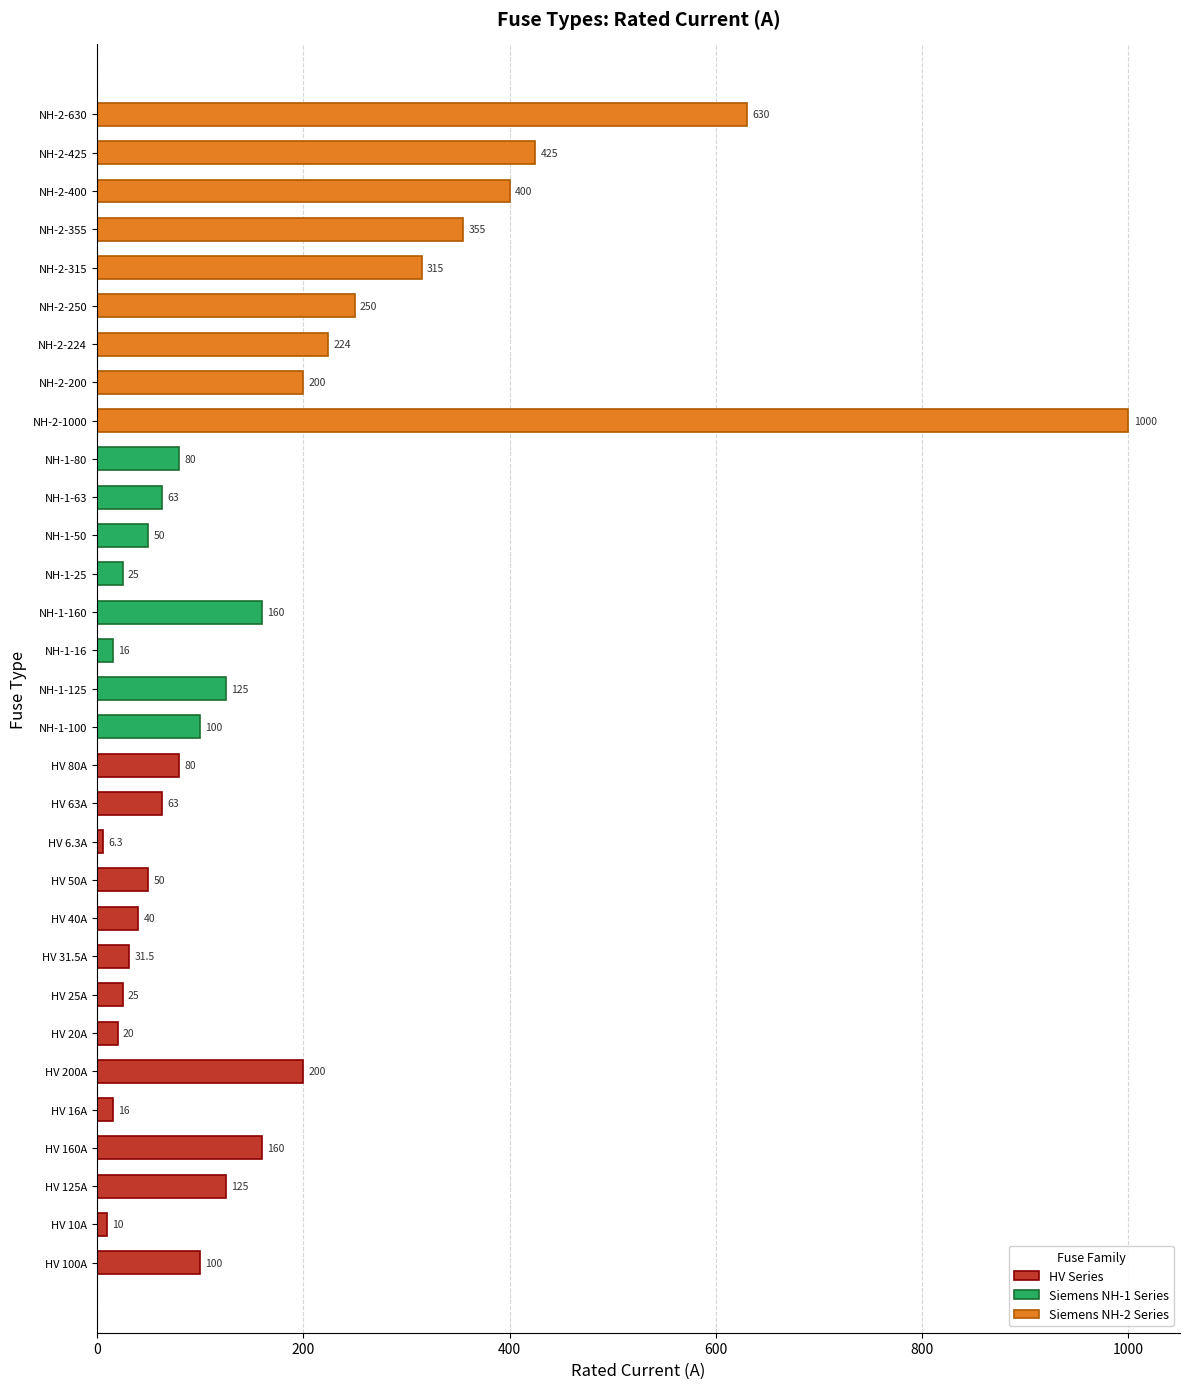

Is it true that the value at HV 10A is 10.0?

True